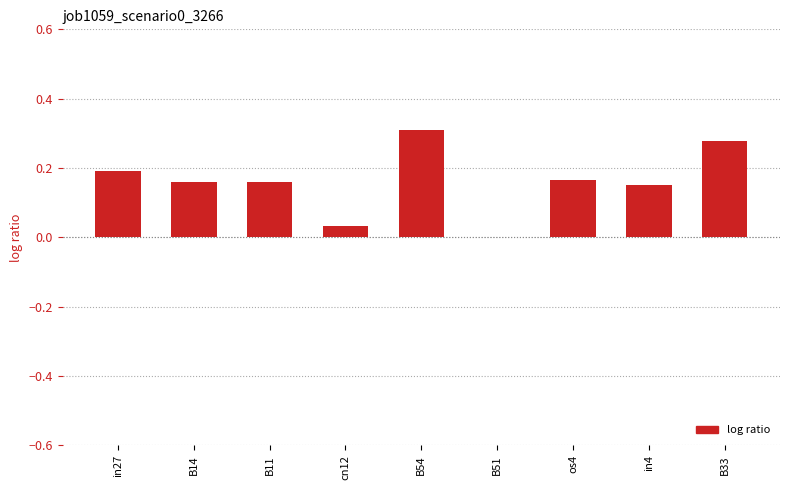

Count the number of values greater than 0.

8